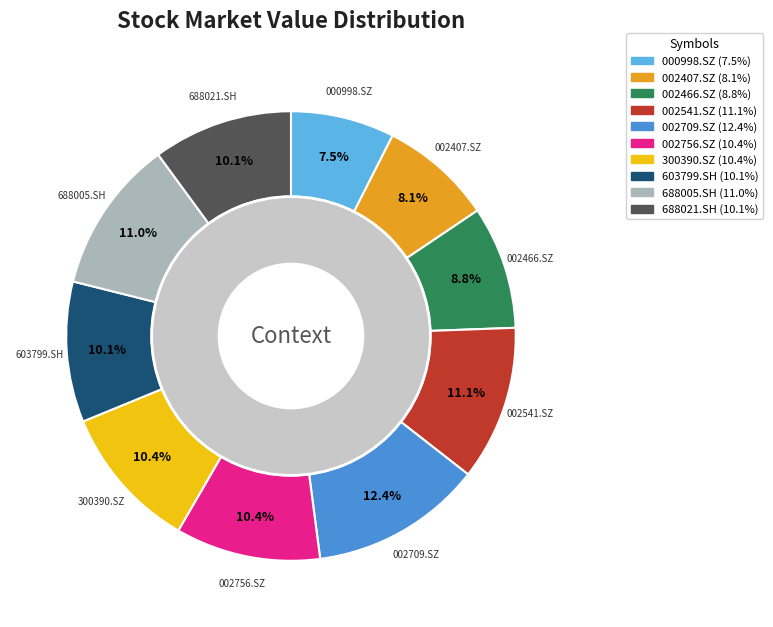

Which slice is the largest?

002709.SZ